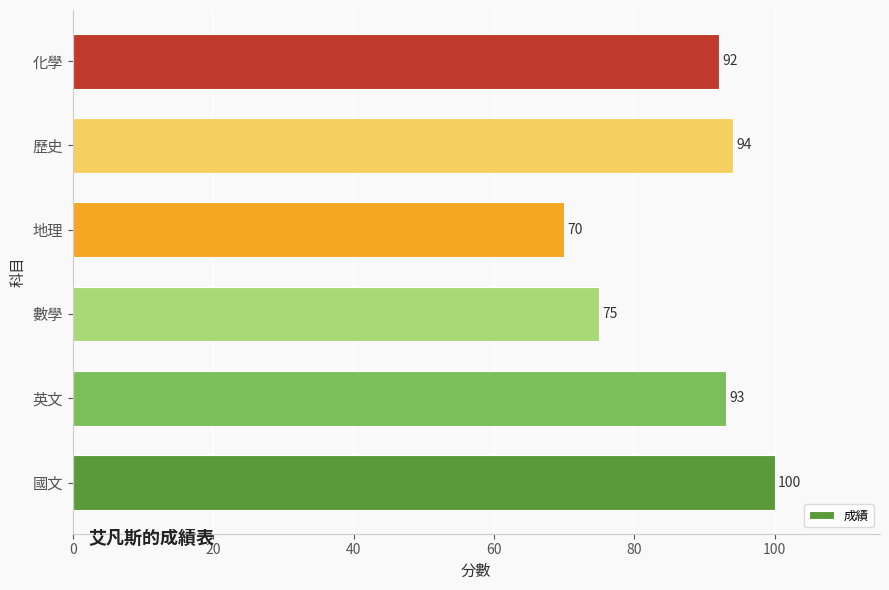

What is the sum of all values?

524